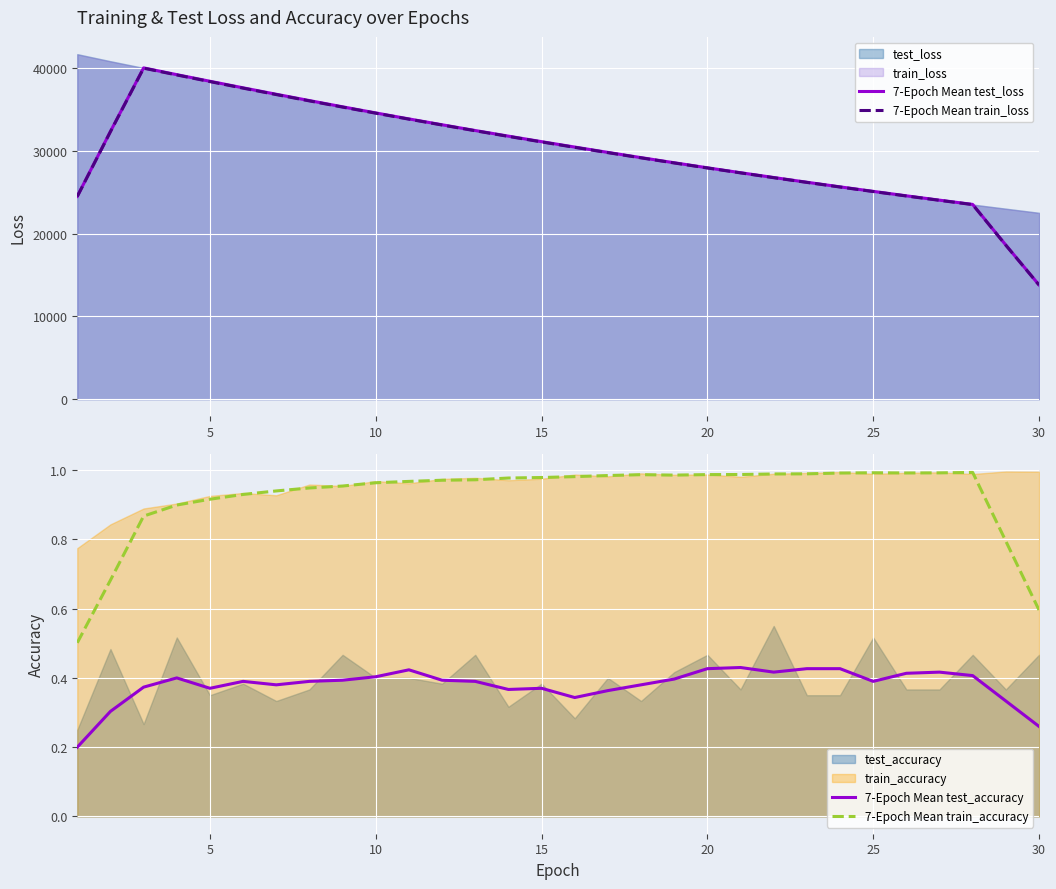

What is the lowest value of the 7-Epoch Mean train_loss series?

13789.5